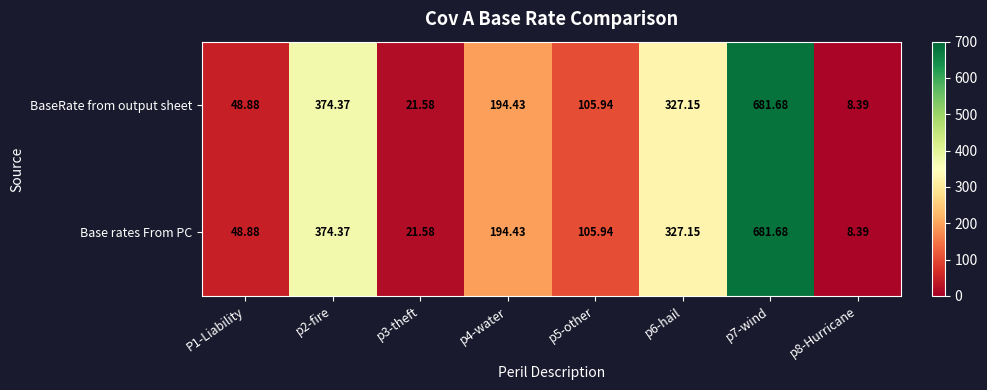

Is the value of Base rates From PC at p8-Hurricane greater than the value of BaseRate from output sheet at p2-fire?

No